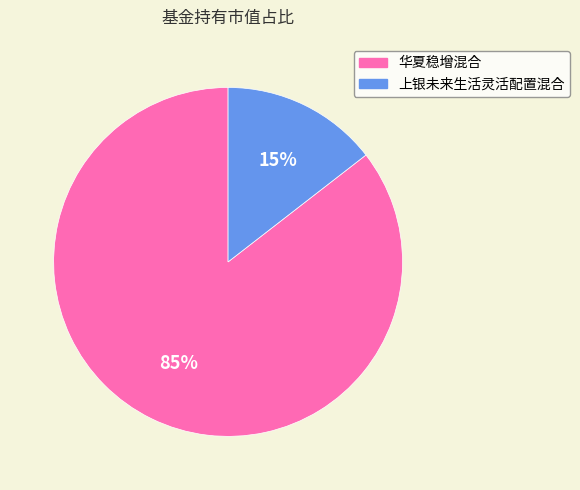

Rank the categories by value from highest to lowest.

华夏稳增混合, 上银未来生活灵活配置混合